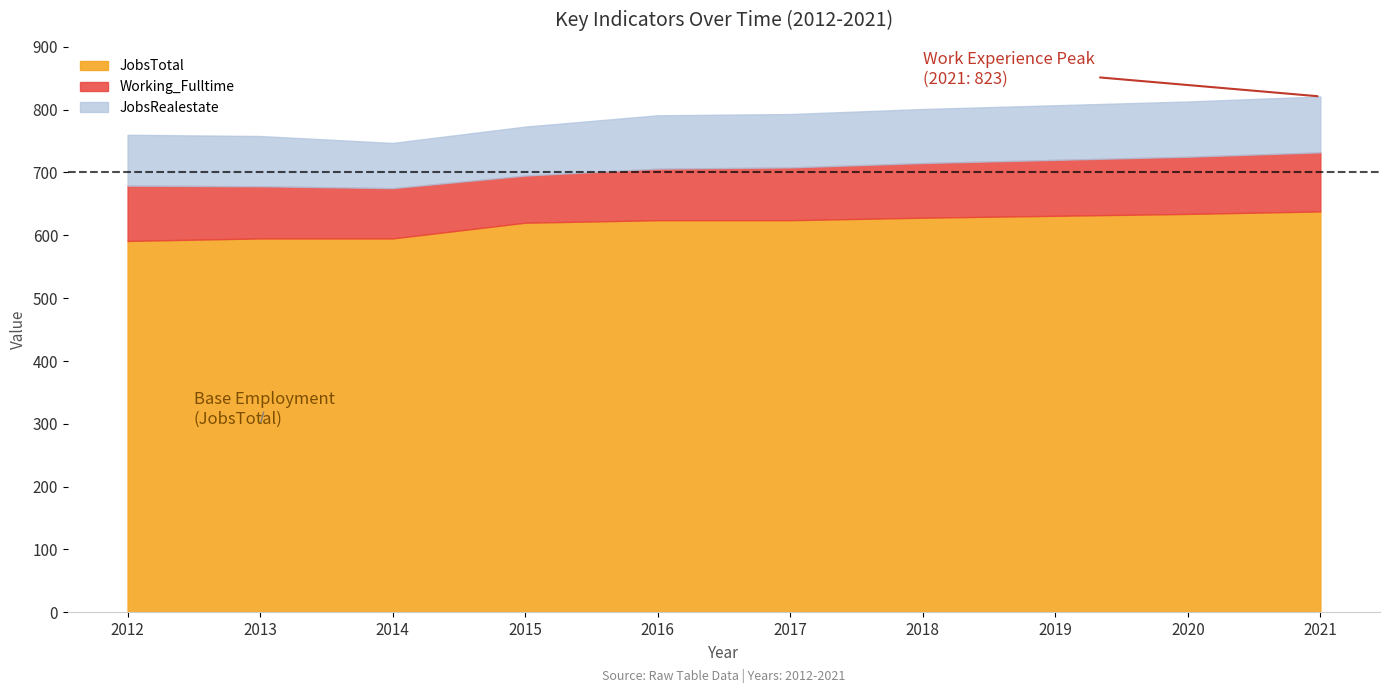

What is the lowest value of the JobsTotal series?

591